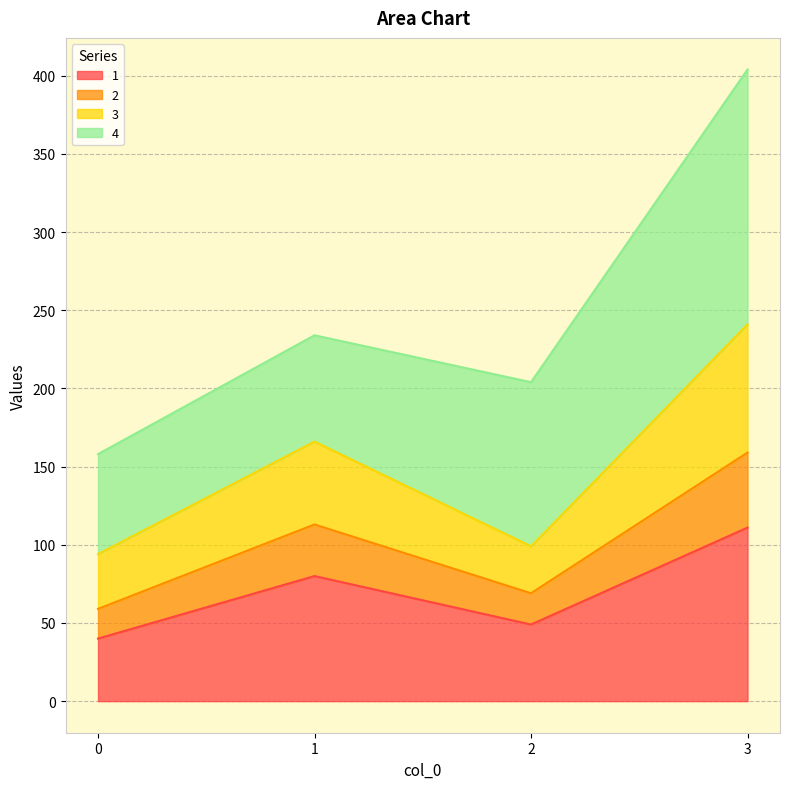

Which category has the highest value across all series?

3